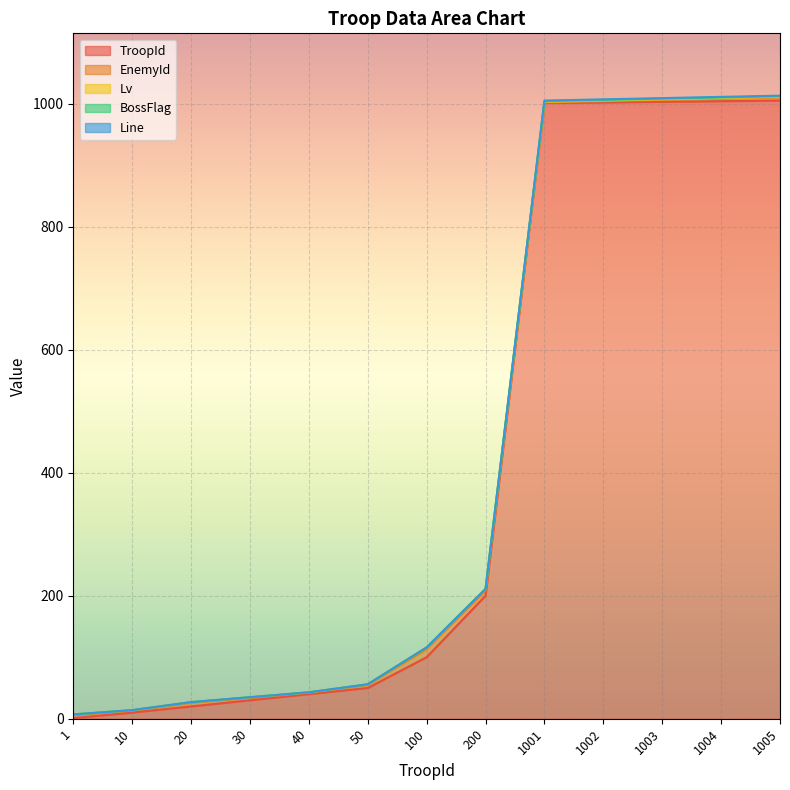

At which category is the sum across all series the highest?

1005